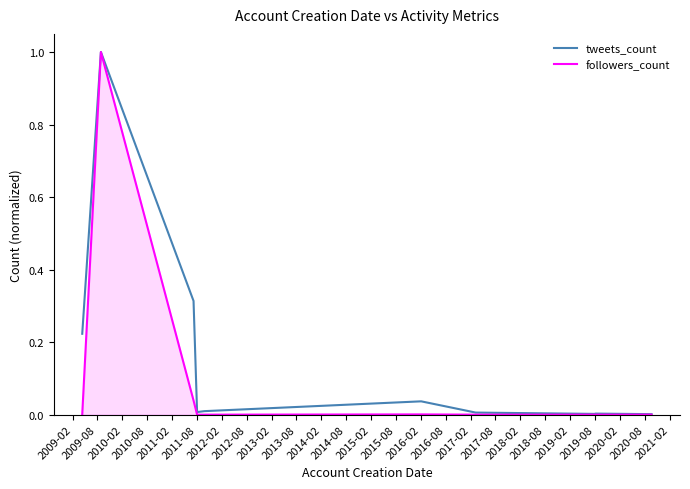

True or false: followers_count has more than 1 interior local peaks.

True